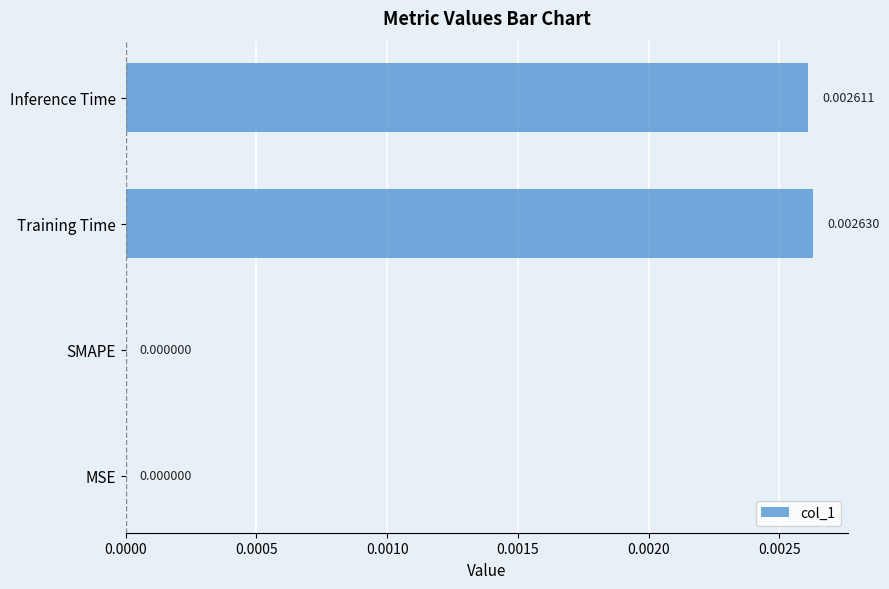

Which has a higher value, MSE or Training Time?

Training Time